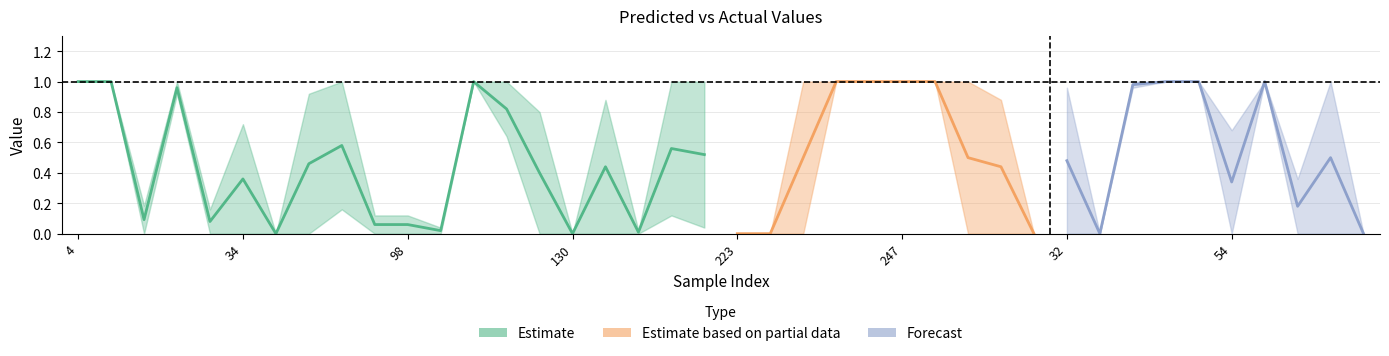

What is the maximum value shown in the chart?

1.0